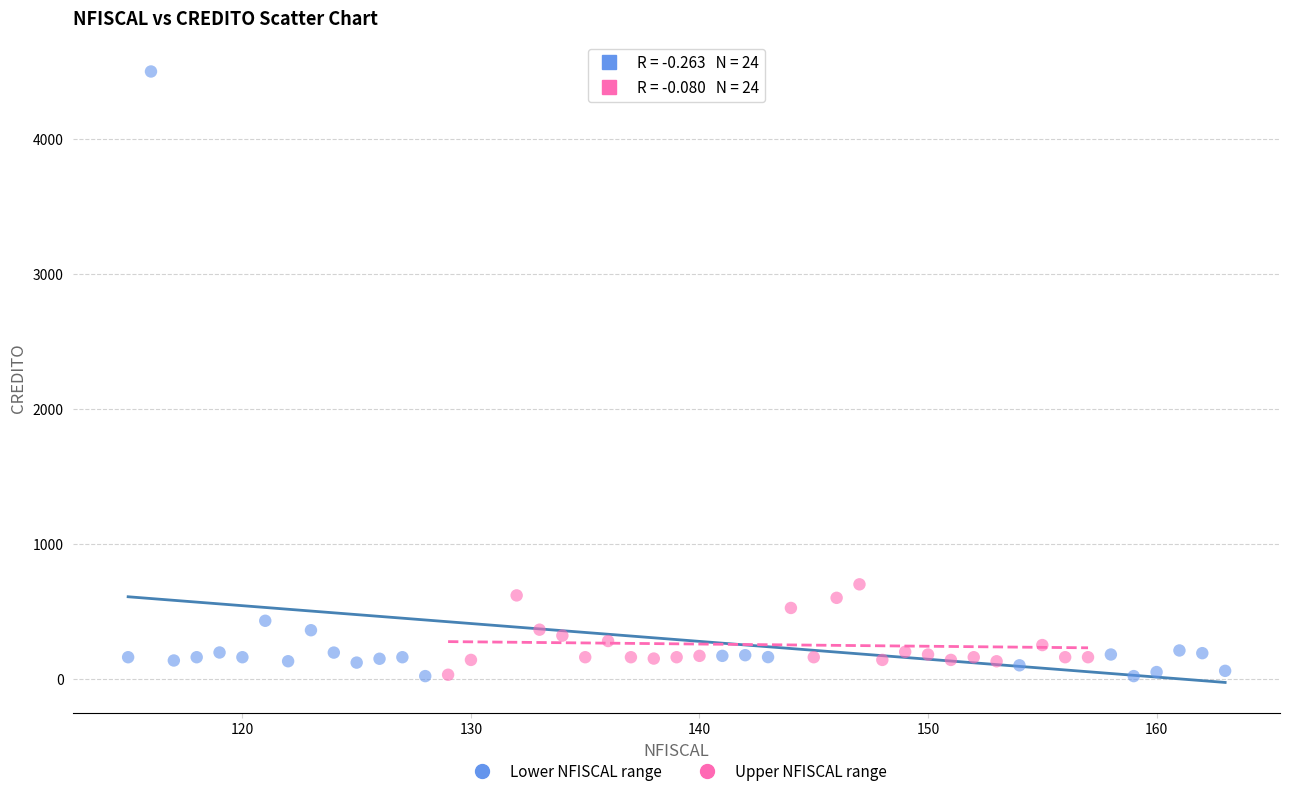

Which series has the largest Y range (max minus min)?

Lower NFISCAL range